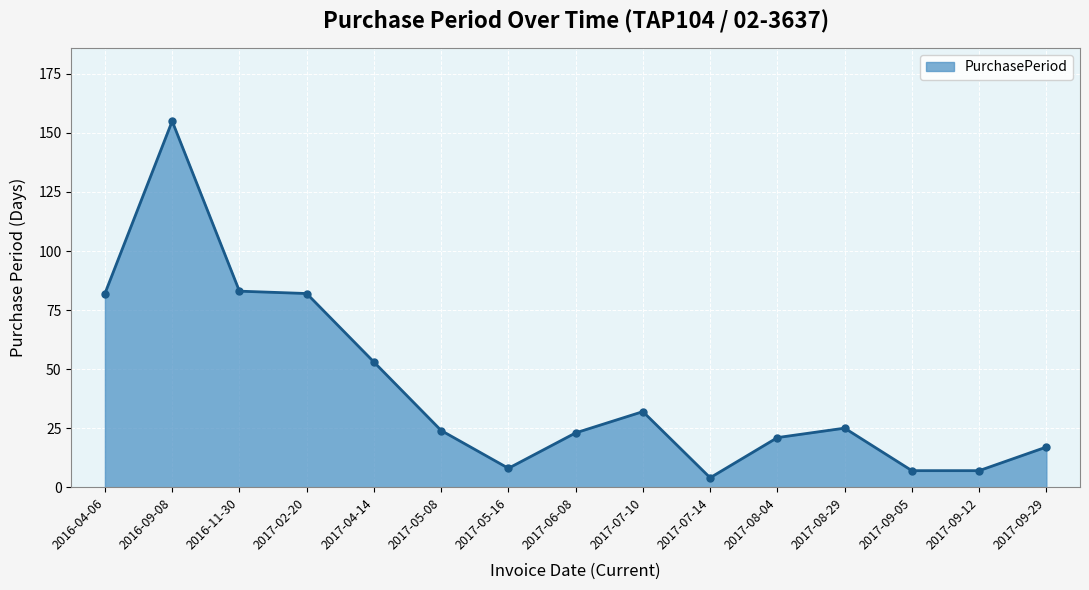

Which has a higher value, 2017-06-08 or 2017-08-29?

2017-08-29